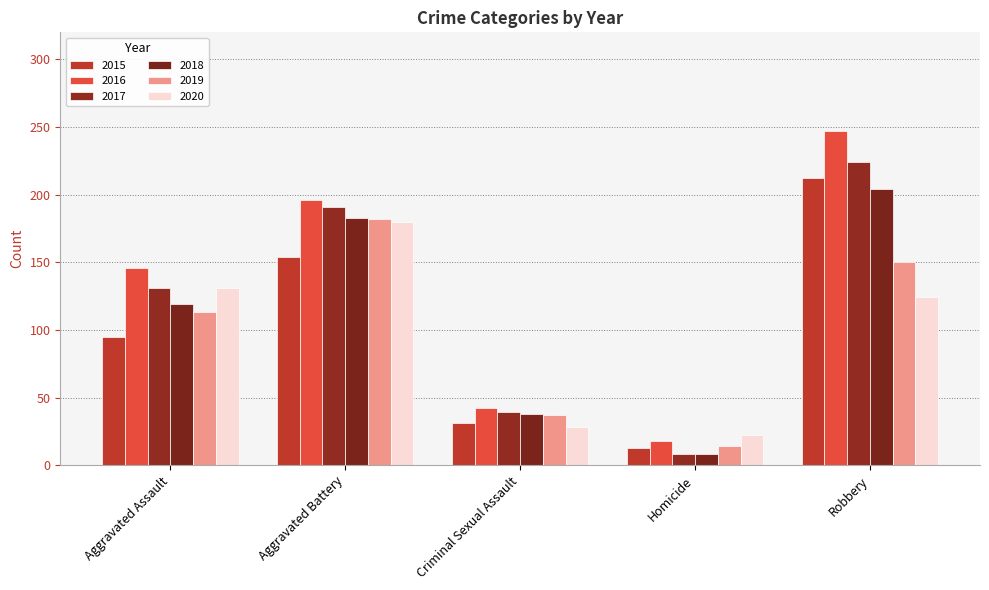

Reading left to right, transcribe all the data shown in this chart.

2015: 95	154	31	13	212
2016: 146	196	42	18	247
2017: 131	191	39	8	224
2018: 119	183	38	8	204
2019: 113	182	37	14	150
2020: 131	180	28	22	124